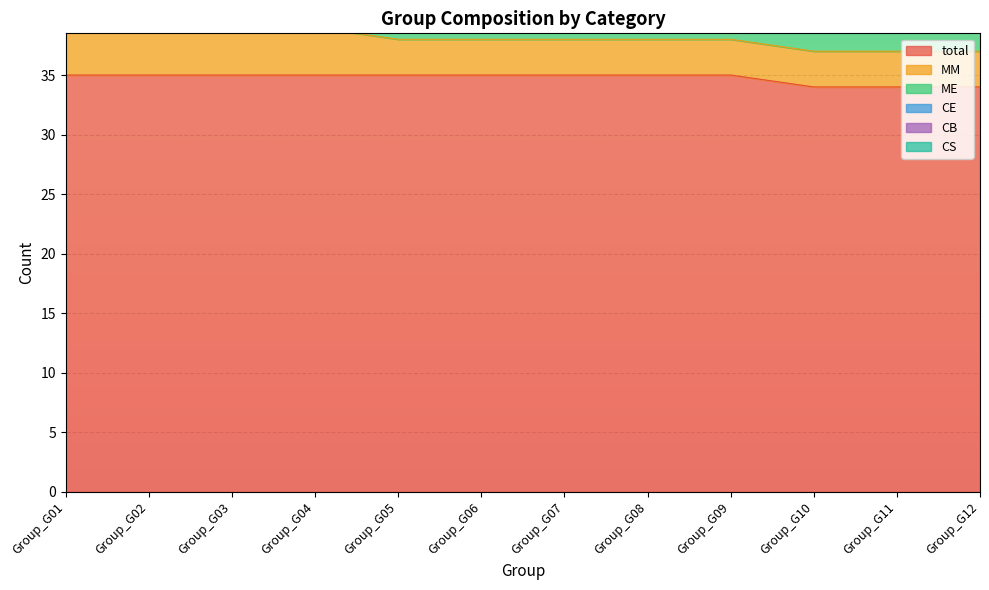

What is the minimum value for total?

34